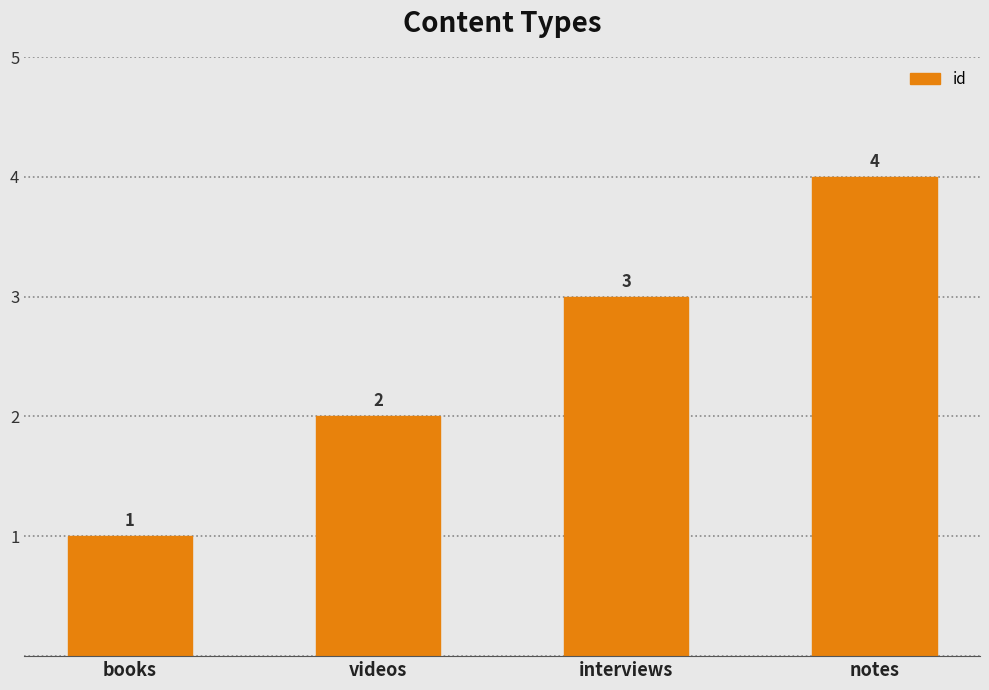

What is the difference between the second highest and minimum values?

2